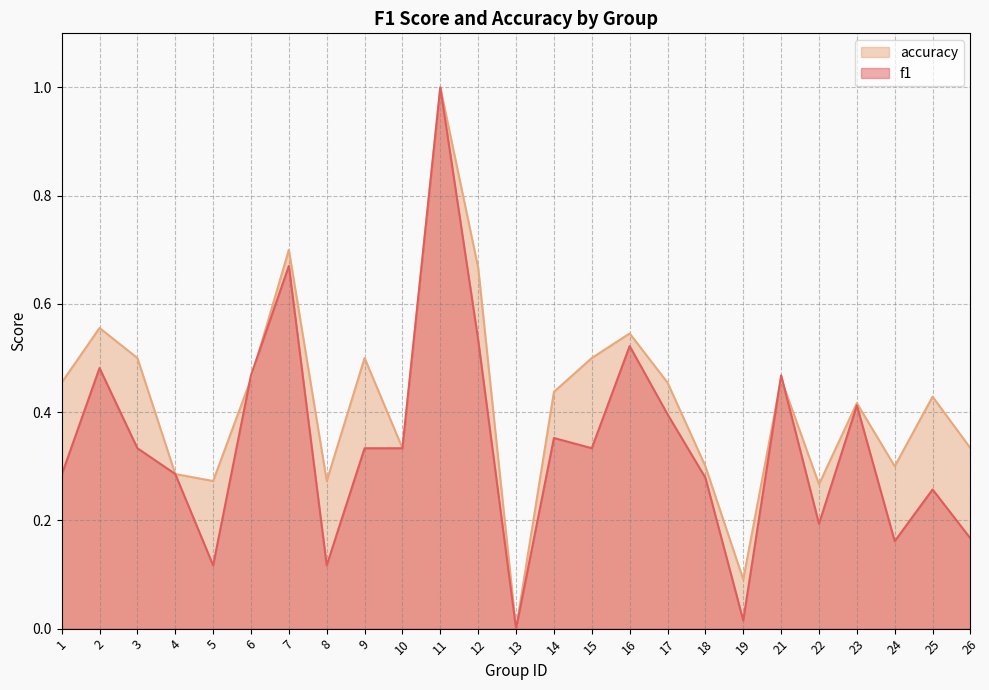

How many values in f1 are above zero?

24